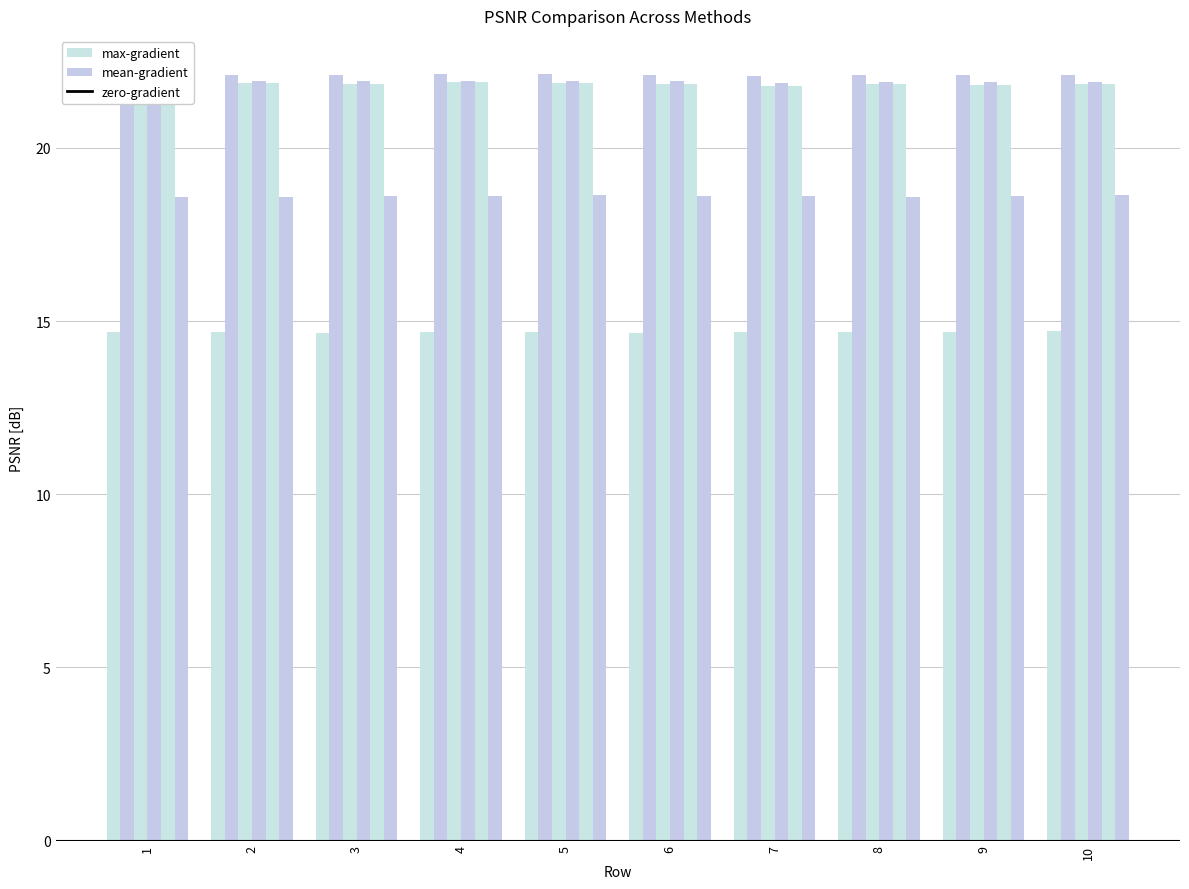

How many series are shown in this chart?

6